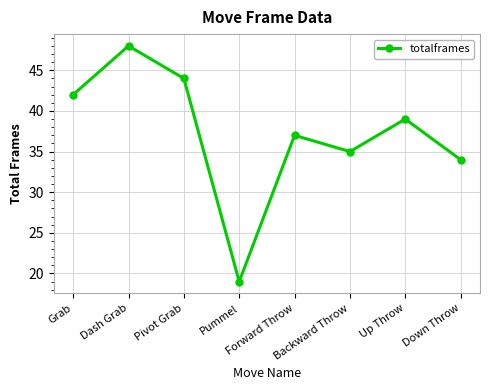

Is it true that the value at Dash Grab is 48?

True